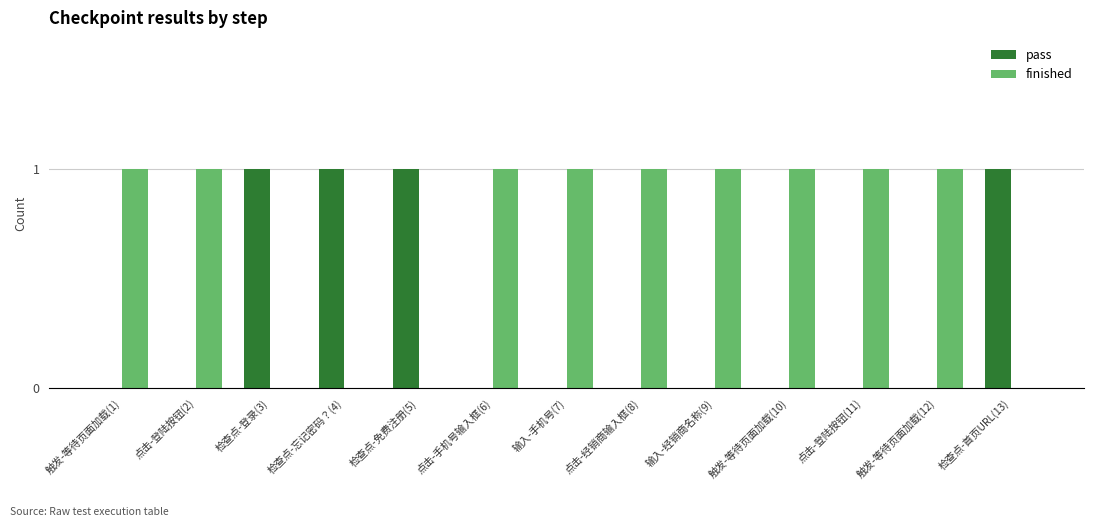

True or false: finished has a value of 1 at 点击-手机号输入框(6).

True